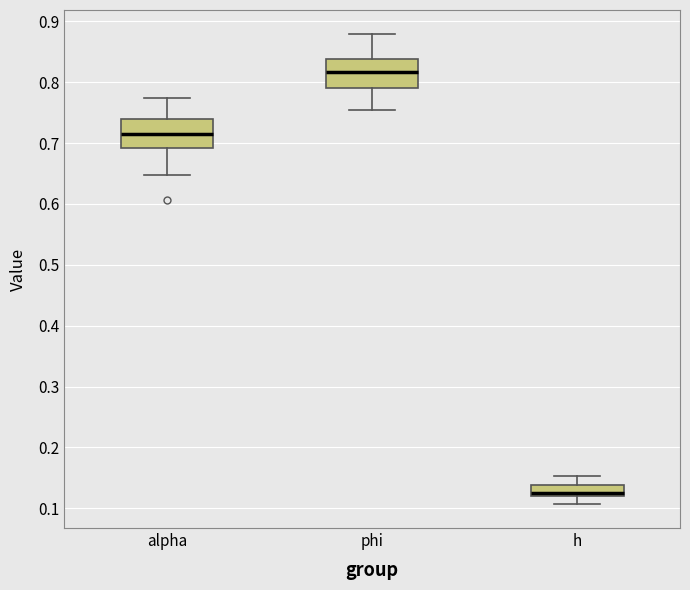

Reading left to right, transcribe this box plot: for each box, give where its median line is, the range the box spans, and where its two whiskers end, as read against the y-axis. The values are not printed on the chart, so give them approximately, as read against the axis.

alpha: median 0.71, box 0.69 to 0.74, whiskers 0.65 to 0.77
phi: median 0.82, box 0.79 to 0.84, whiskers 0.75 to 0.88
h: median 0.13, box 0.12 to 0.14, whiskers 0.11 to 0.15